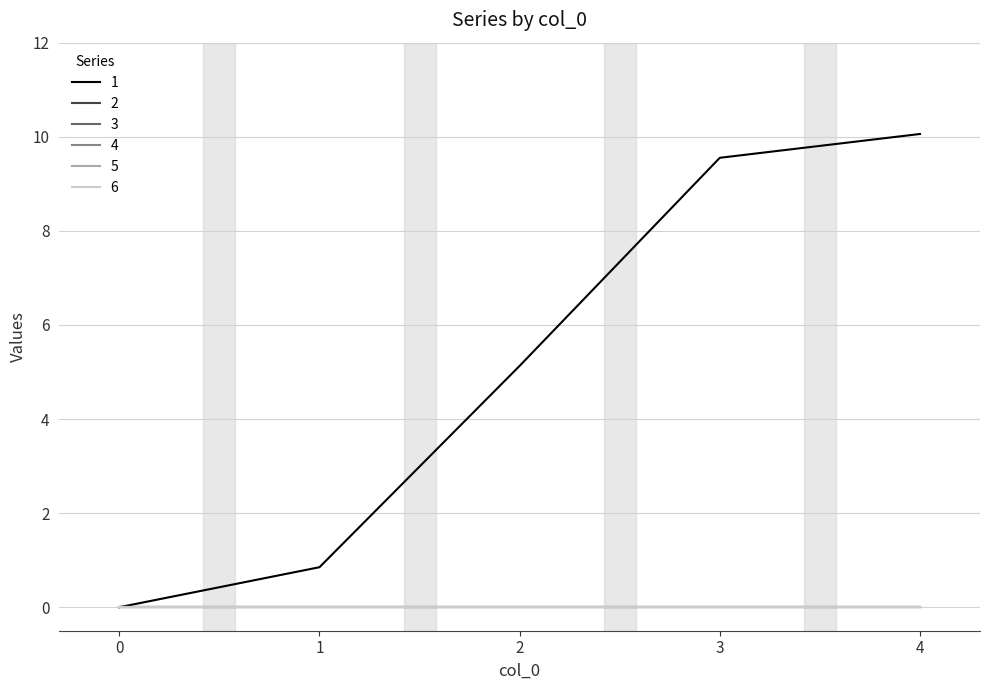

At which category is the sum across all series the highest?

4